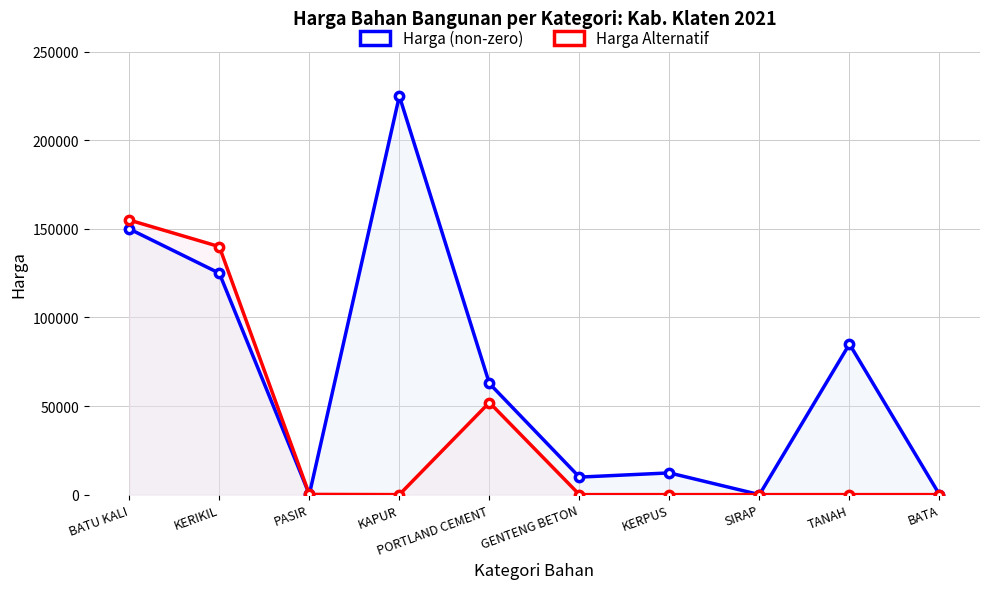

Which category has the lowest value across all series?

SIRAP